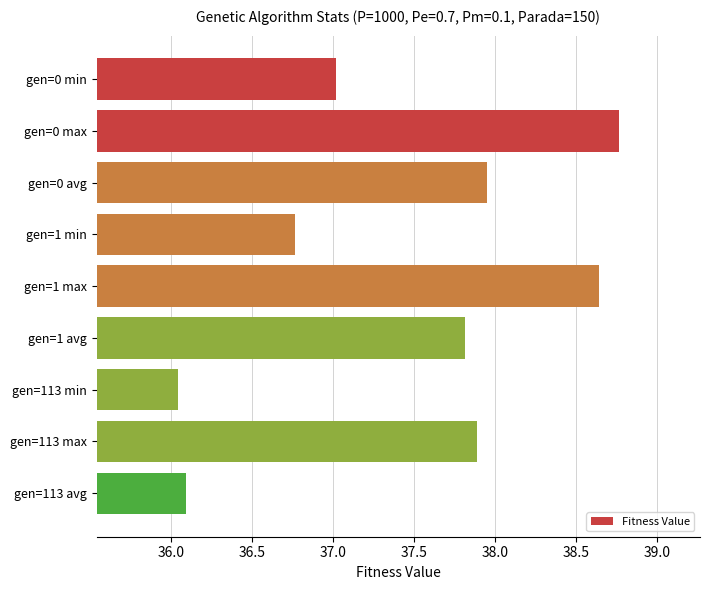

What is the change in value from gen=0 min to gen=113 max?

+0.9